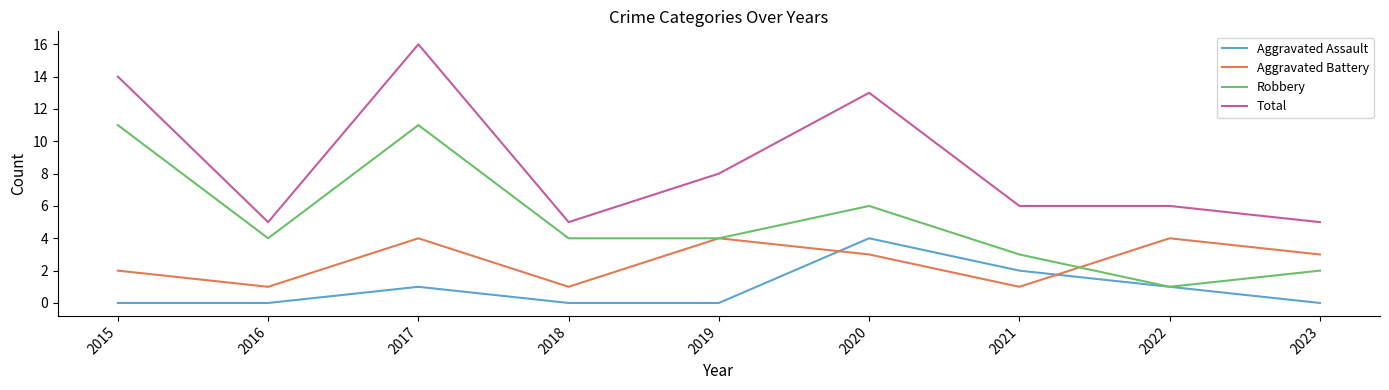

The value of Aggravated Battery at 2020 is 5. True or false?

False